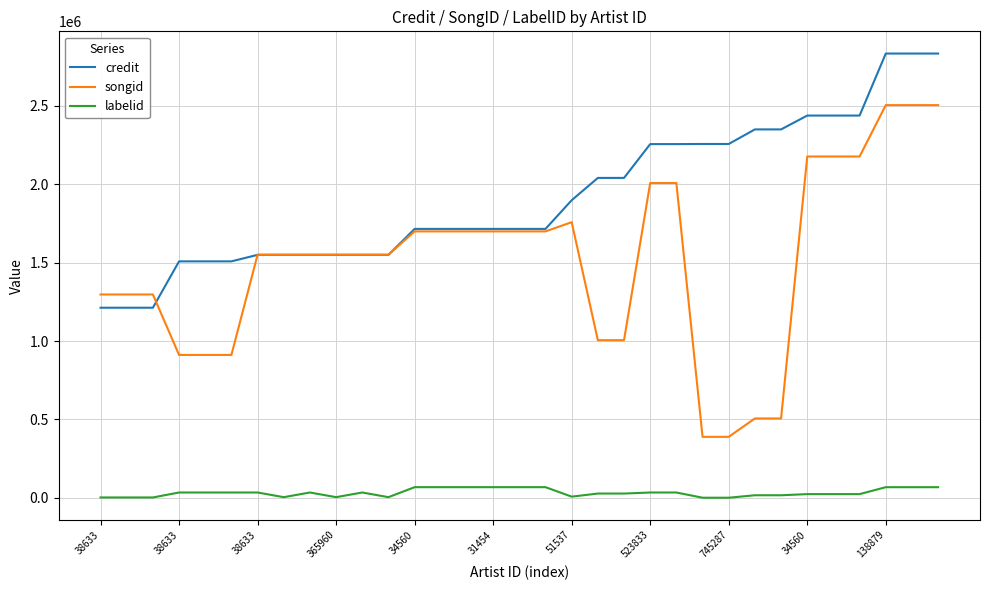

Does the chart display data point markers on the line(s)?

No